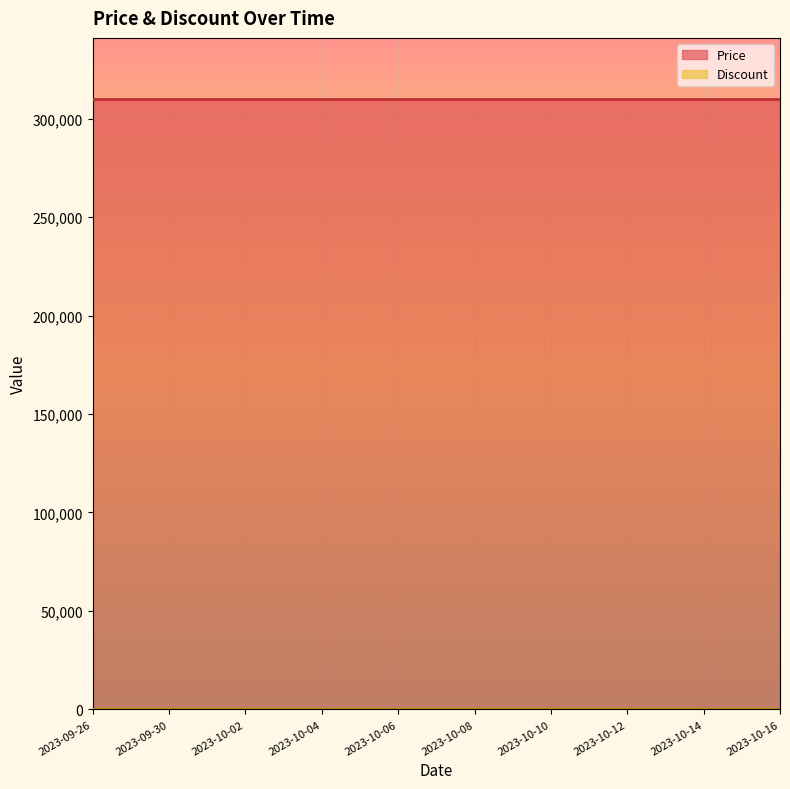

True or false: Discount has more than 1 interior local peaks.

False